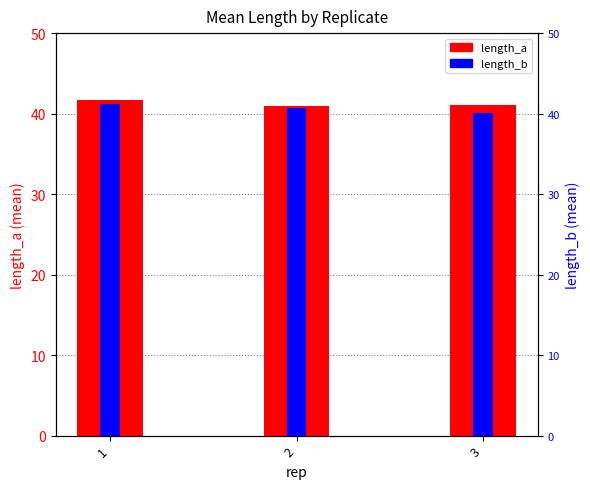

What are all the series names shown in the legend?

length_a, length_b